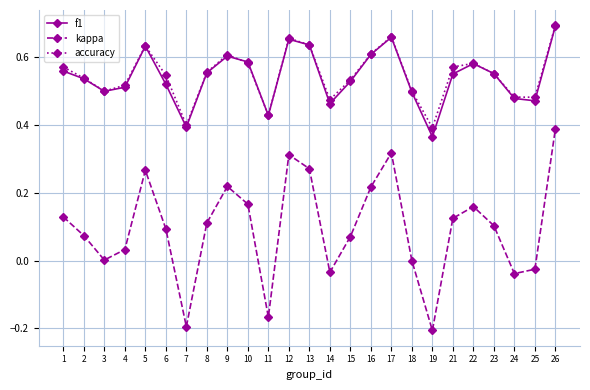

Which series changed the most between 6 and 11?

kappa